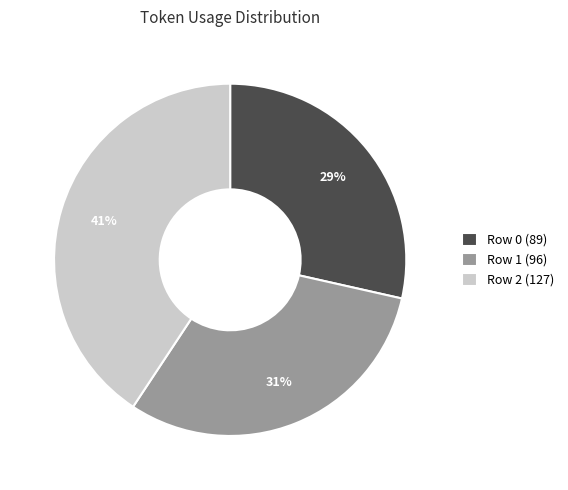

Is there a majority slice in this chart?

No